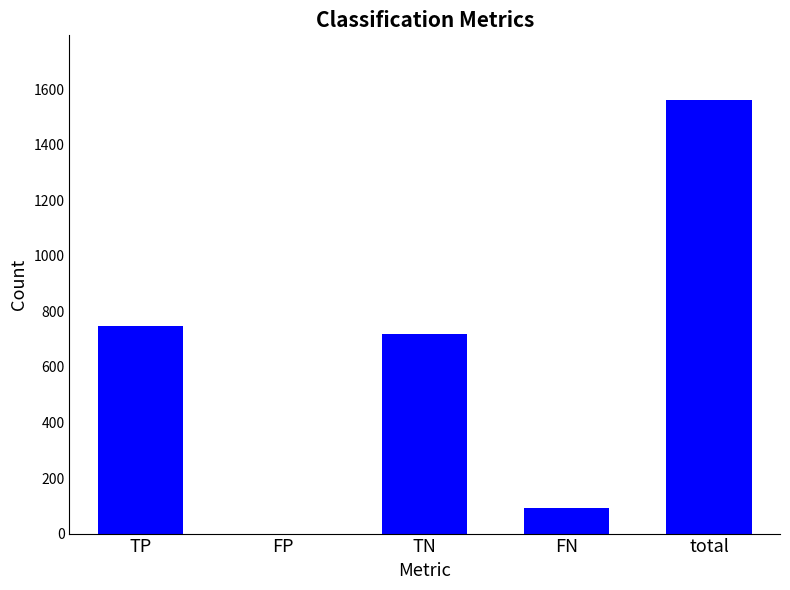

What is the change in value from TP to total?

+811